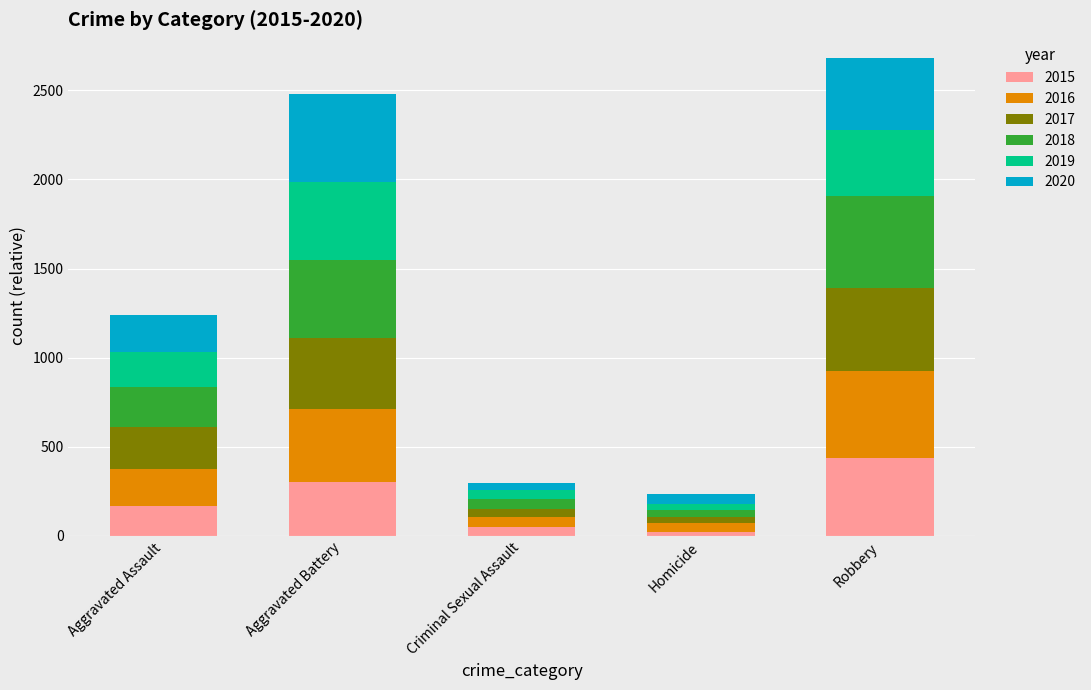

What is the total value across all series at Robbery?

2680.0